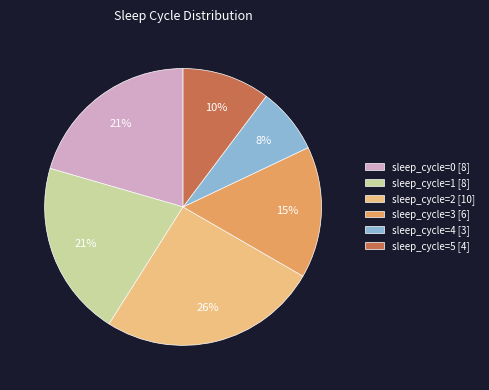

Is it true that sleep_cycle=1 is 21% of the pie?

True